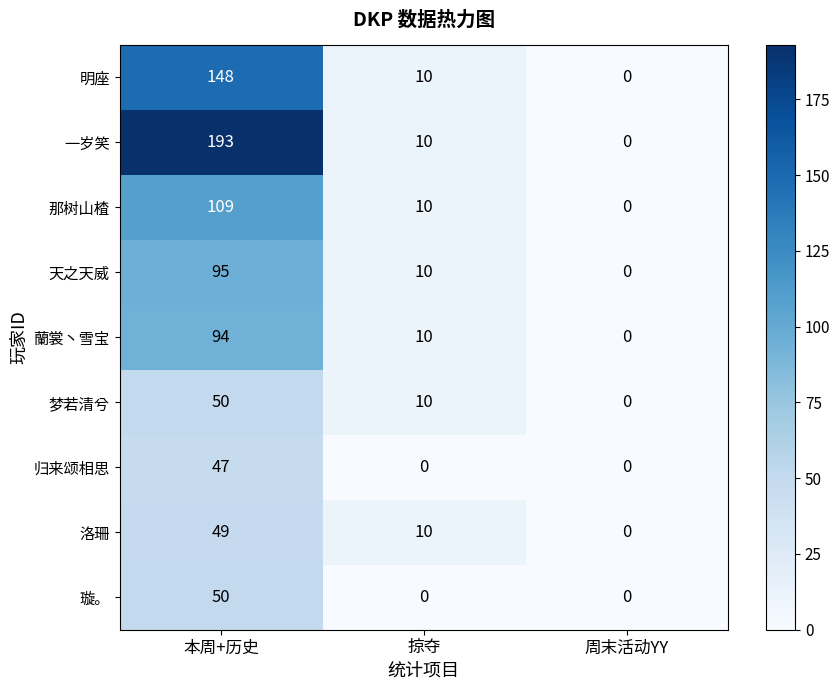

At which category does the chart reach its peak across all series?

本周+历史